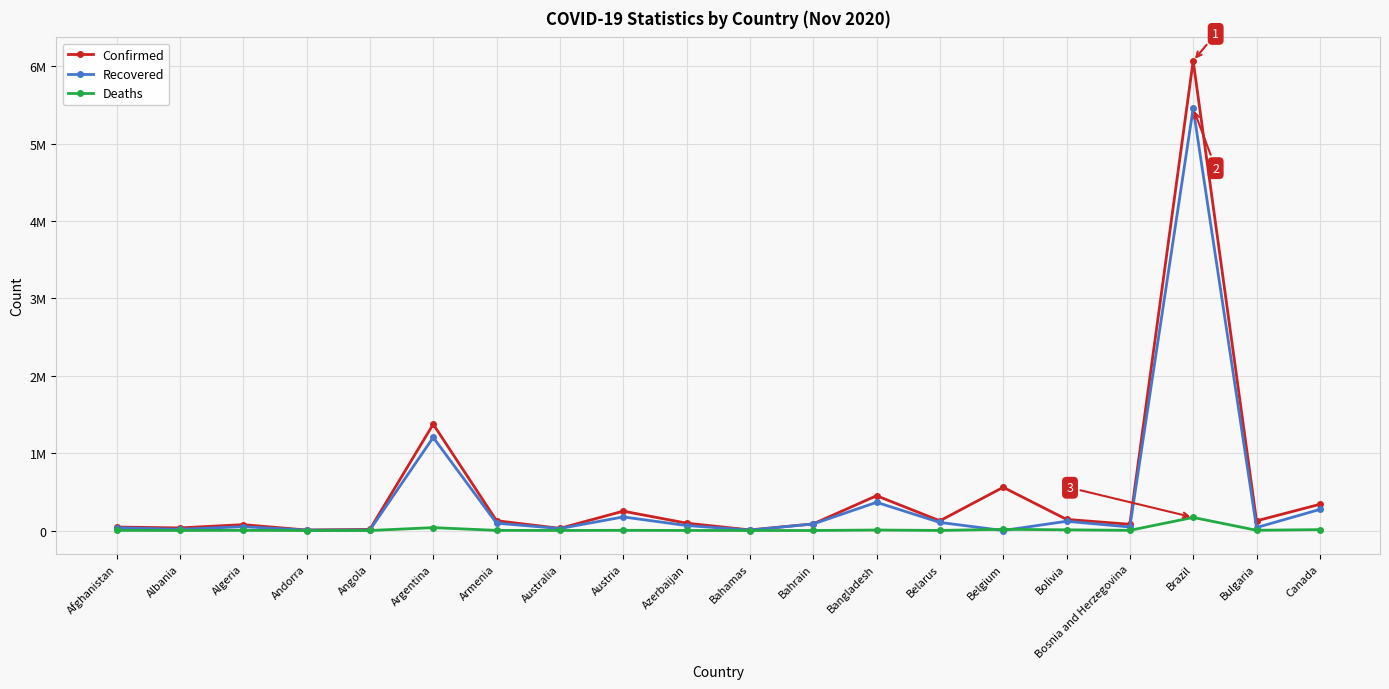

True or false: Recovered and Confirmed intersect in this chart.

False